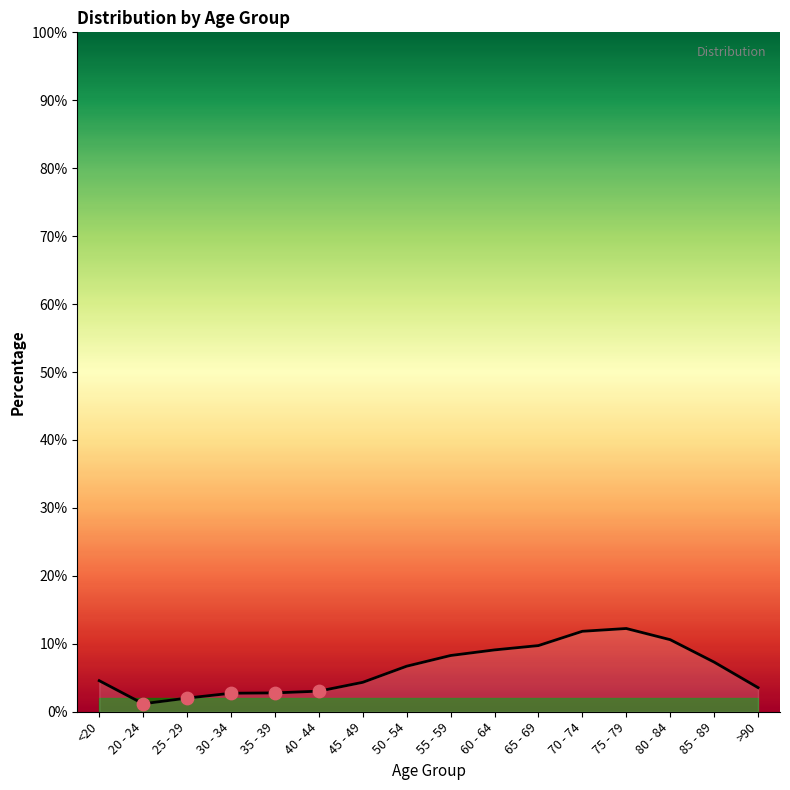

Between 55 - 59 and 45 - 49, which is larger?

55 - 59